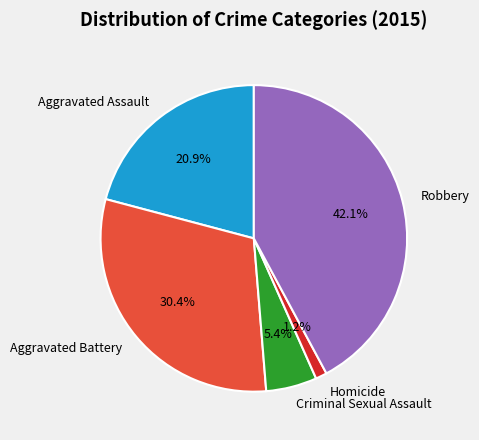

What is the total percentage of Aggravated Assault and Robbery?

63.0%